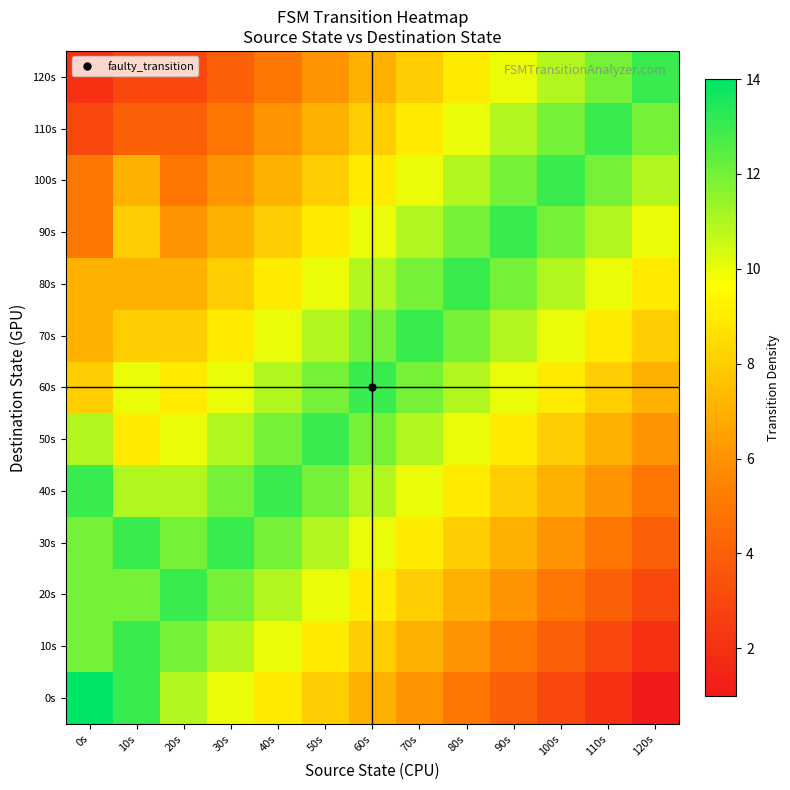

Which has a higher value, 100s or 50s?

50s